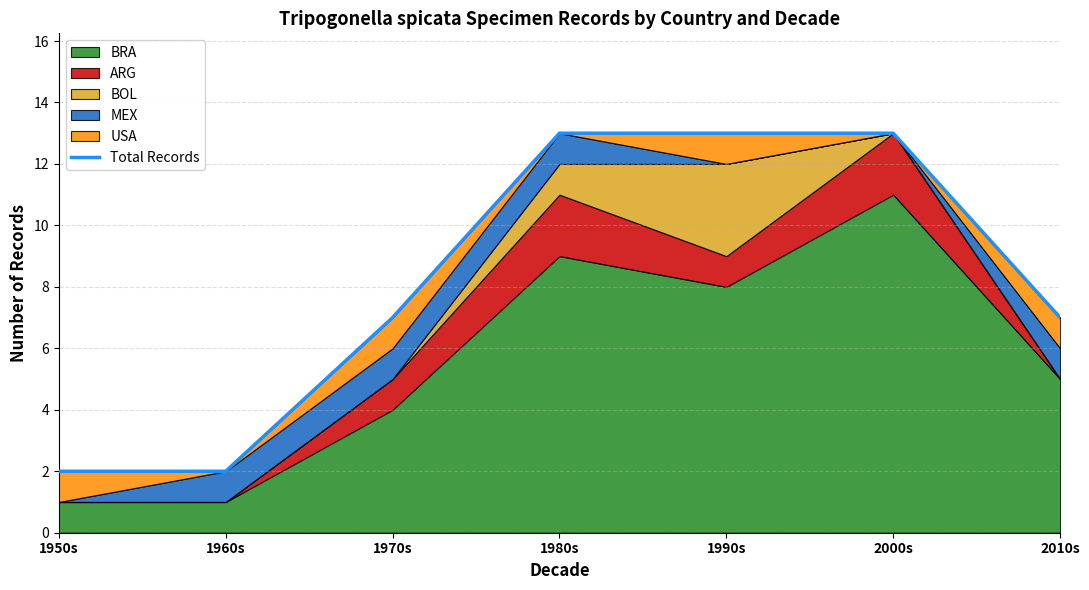

What is the average value?

8